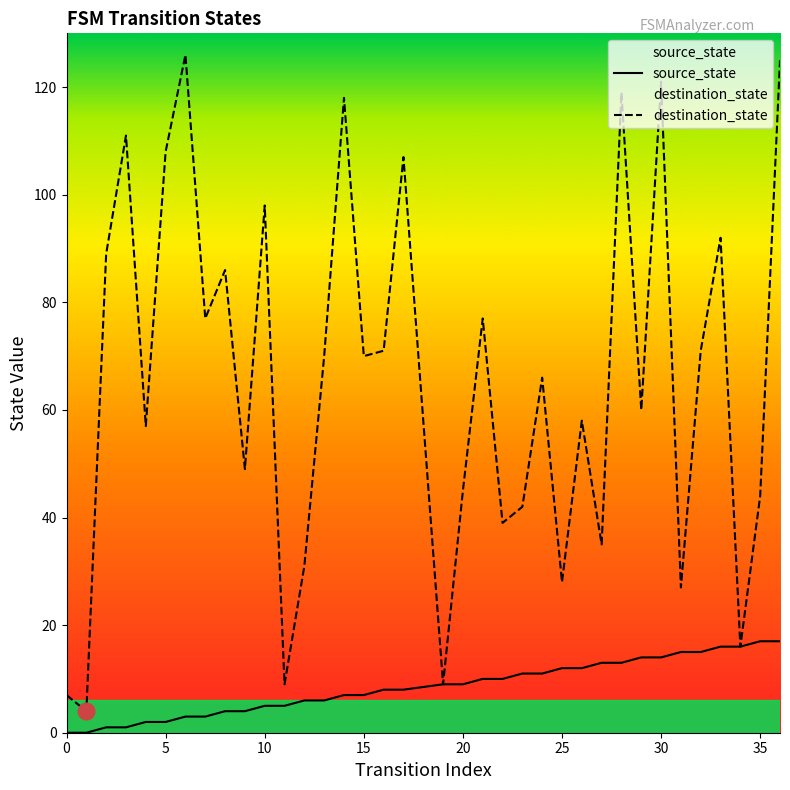

Which series has the largest total across all categories?

destination_state